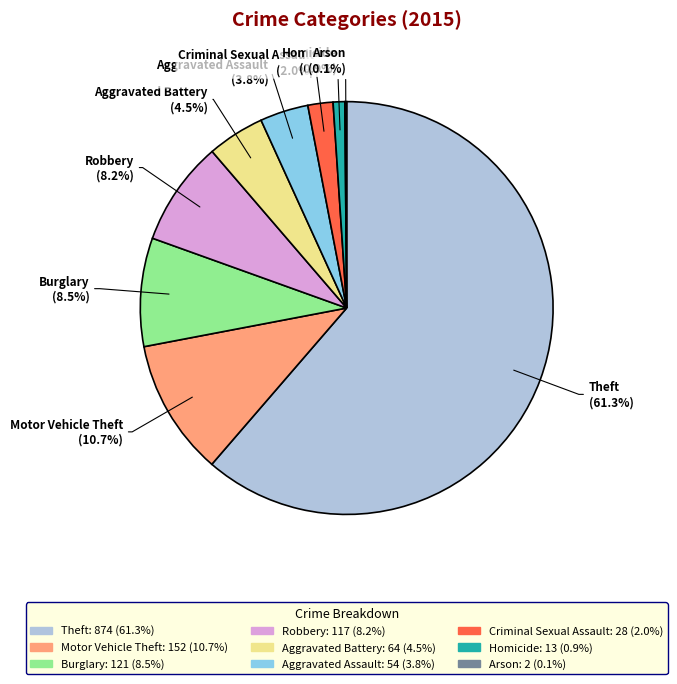

How much of the chart is everything except Aggravated Assault?

96.2%